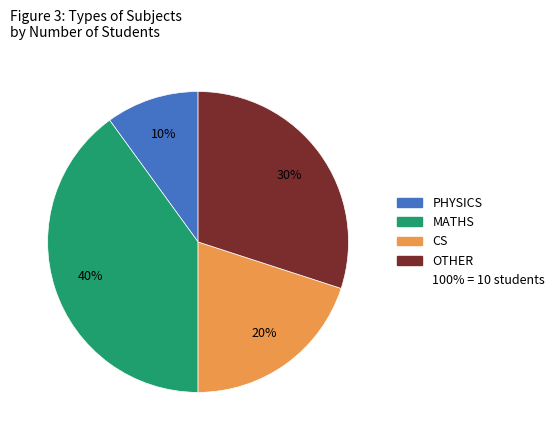

Does any single category account for the majority?

No